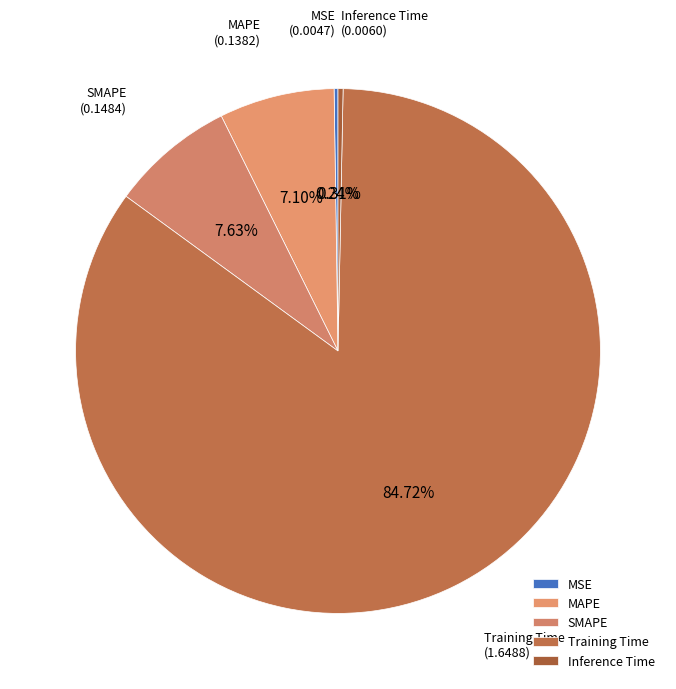

Which has a higher value, MAPE or Inference Time?

MAPE